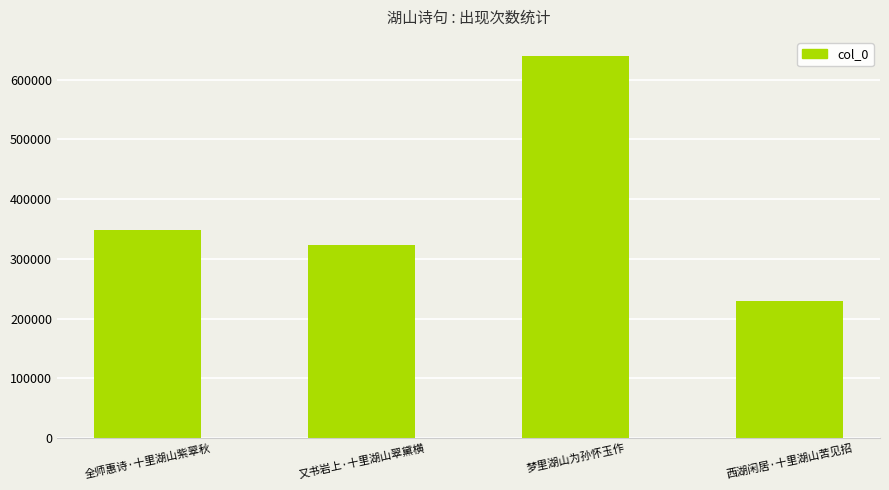

At which label is the value closest to 434358?

全师惠诗·十里湖山紫翠秋